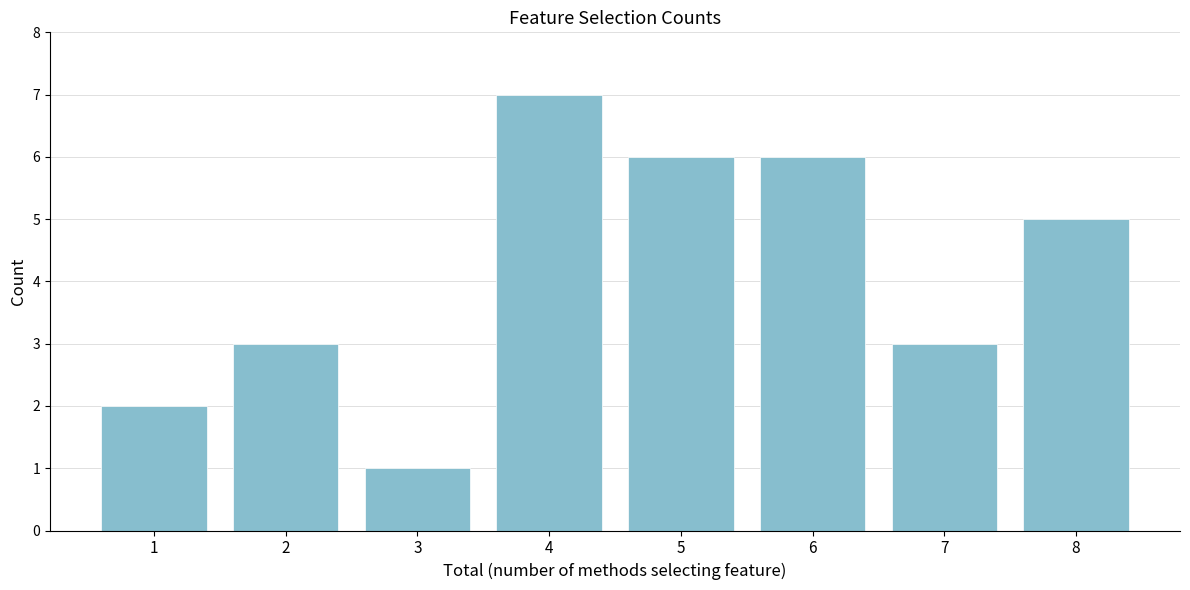

Reading right to left, transcribe all the data shown in this chart.

5	3	6	6	7	1	3	2